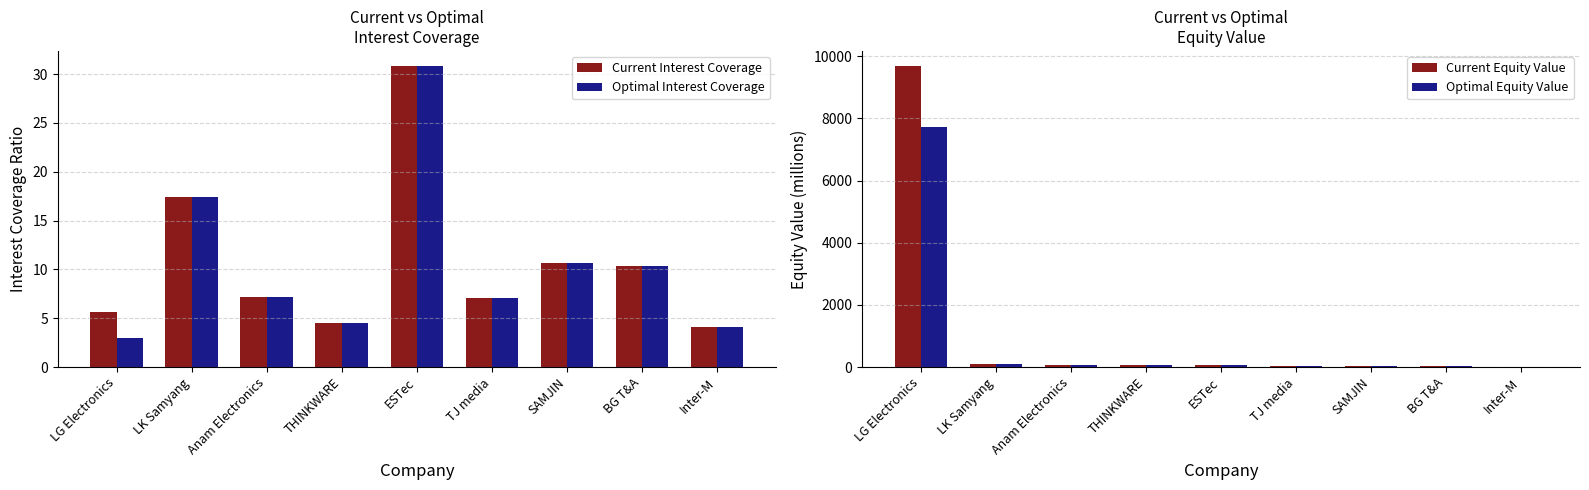

List the labels in order of Optimal Interest Coverage value, largest first.

ESTec, LK Samyang, SAMJIN, BG T&A, Anam Electronics, TJ media, THINKWARE, Inter-M, LG Electronics